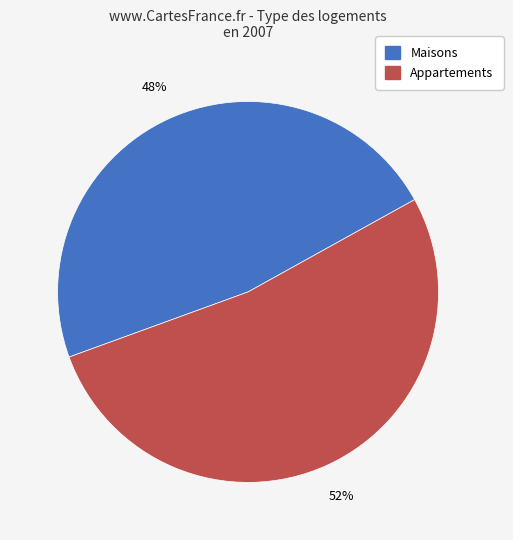

Does any single category account for the majority?

Yes